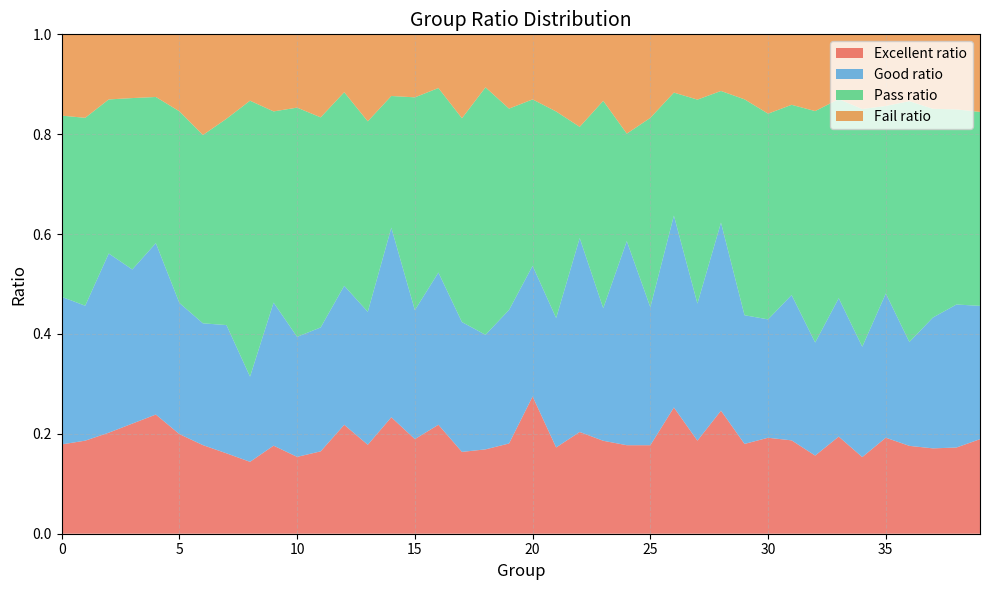

Reading left to right, what are all the values shown in this chart?

Excellent ratio: 0=0.2	1=0.2	2=0.2	3=0.2	4=0.2	5=0.2	6=0.2	7=0.2	8=0.1	9=0.2	10=0.2	11=0.2	12=0.2	13=0.2	14=0.2	15=0.2	16=0.2	17=0.2	18=0.2	19=0.2	20=0.3	21=0.2	22=0.2	23=0.2	24=0.2	25=0.2	26=0.3	27=0.2	28=0.2	29=0.2	30=0.2	31=0.2	32=0.2	33=0.2	34=0.2	35=0.2	36=0.2	37=0.2	38=0.2	39=0.2
Good ratio: 0=0.3	1=0.3	2=0.4	3=0.3	4=0.3	5=0.3	6=0.2	7=0.3	8=0.2	9=0.3	10=0.2	11=0.2	12=0.3	13=0.3	14=0.4	15=0.3	16=0.3	17=0.3	18=0.2	19=0.3	20=0.3	21=0.3	22=0.4	23=0.3	24=0.4	25=0.3	26=0.4	27=0.3	28=0.4	29=0.3	30=0.2	31=0.3	32=0.2	33=0.3	34=0.2	35=0.3	36=0.2	37=0.3	38=0.3	39=0.3
Pass ratio: 0=0.4	1=0.4	2=0.3	3=0.3	4=0.3	5=0.4	6=0.4	7=0.4	8=0.6	9=0.4	10=0.5	11=0.4	12=0.4	13=0.4	14=0.3	15=0.4	16=0.4	17=0.4	18=0.5	19=0.4	20=0.3	21=0.4	22=0.2	23=0.4	24=0.2	25=0.4	26=0.2	27=0.4	28=0.3	29=0.4	30=0.4	31=0.4	32=0.5	33=0.4	34=0.5	35=0.4	36=0.5	37=0.4	38=0.4	39=0.4
Fail ratio: 0=0.2	1=0.2	2=0.1	3=0.1	4=0.1	5=0.2	6=0.2	7=0.2	8=0.1	9=0.2	10=0.1	11=0.2	12=0.1	13=0.2	14=0.1	15=0.1	16=0.1	17=0.2	18=0.1	19=0.1	20=0.1	21=0.2	22=0.2	23=0.1	24=0.2	25=0.2	26=0.1	27=0.1	28=0.1	29=0.1	30=0.2	31=0.1	32=0.2	33=0.1	34=0.1	35=0.1	36=0.1	37=0.1	38=0.2	39=0.2